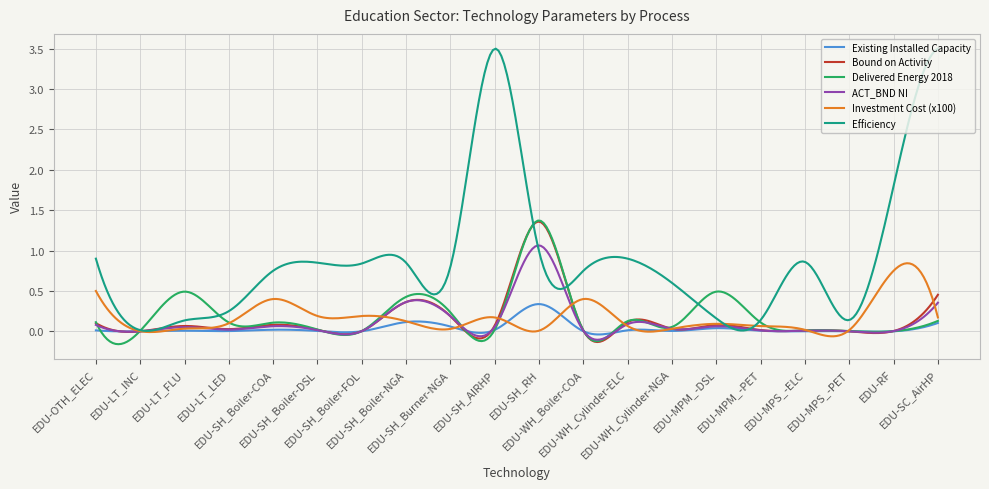

Which series has the largest total across all categories?

Efficiency